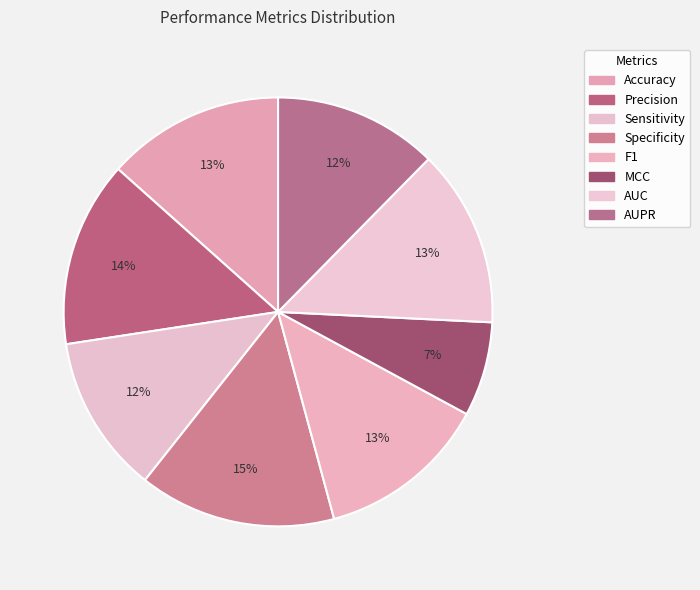

Count the number of slices in the pie.

8